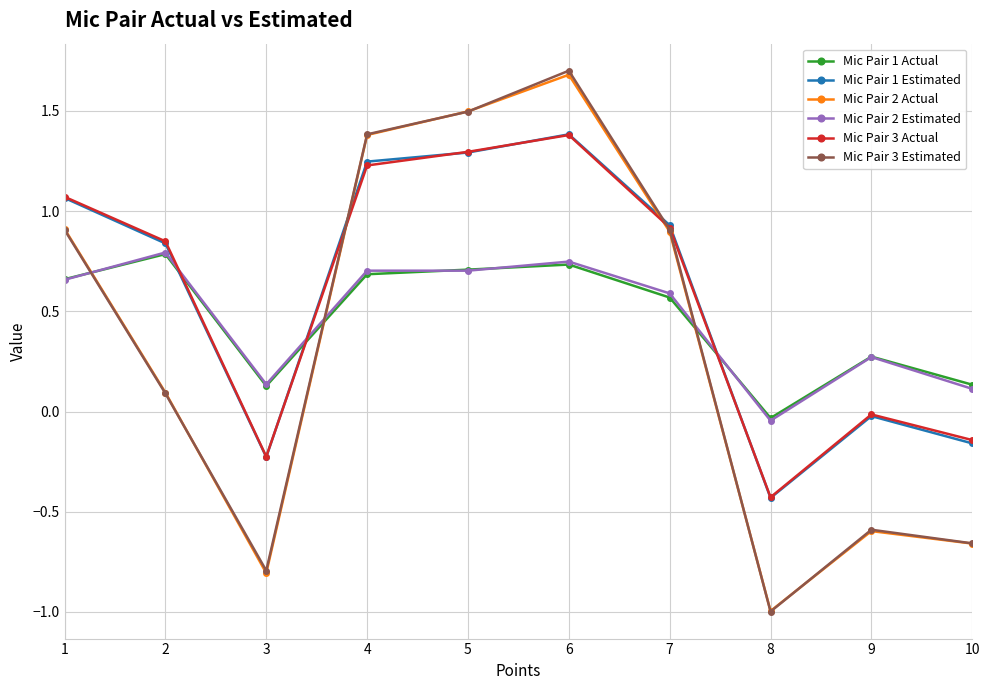

At which category does the chart reach its minimum across all series?

8